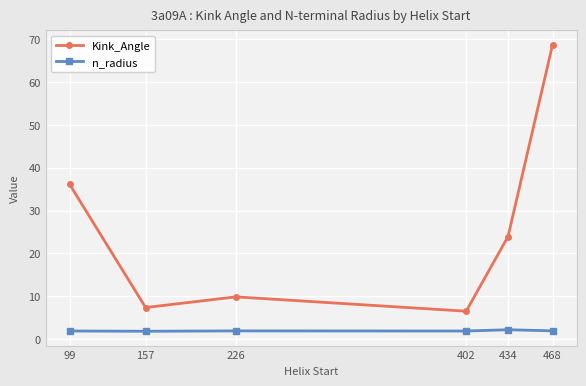

Between 434 and 468, which series saw the biggest shift?

Kink_Angle